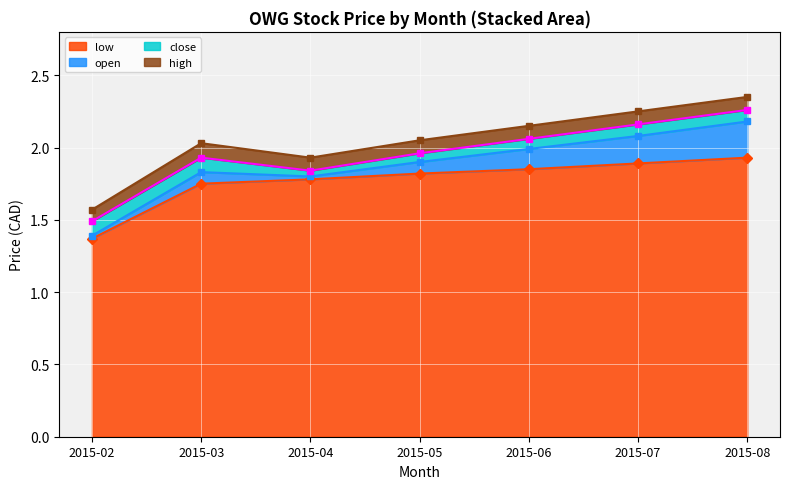

At which label does high first exceed 2?

2015-03